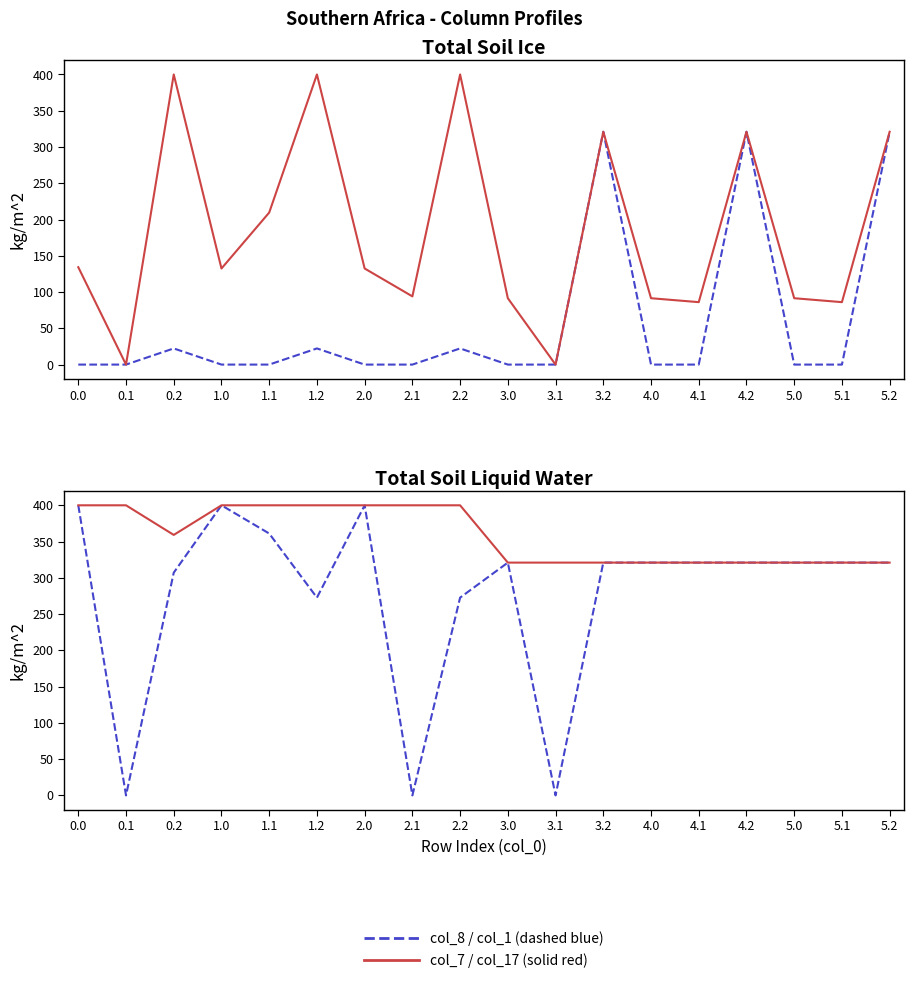

How many data points in col_1 are less than 321?

6